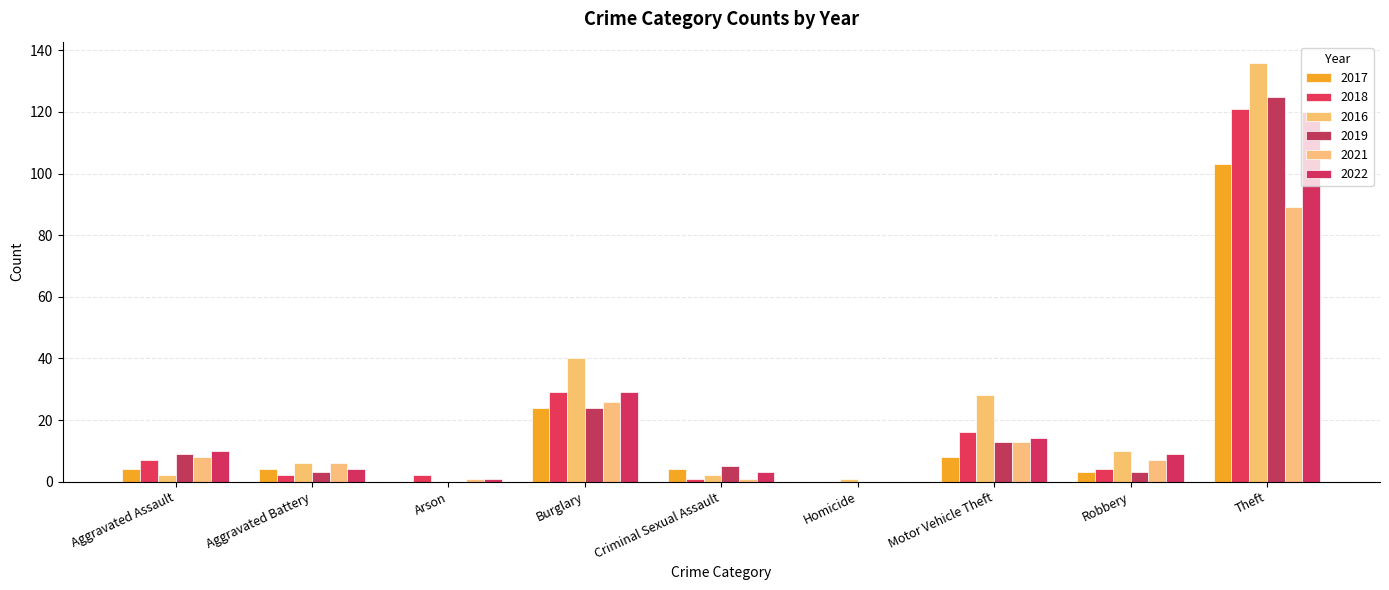

Count the number of categories in the chart.

9